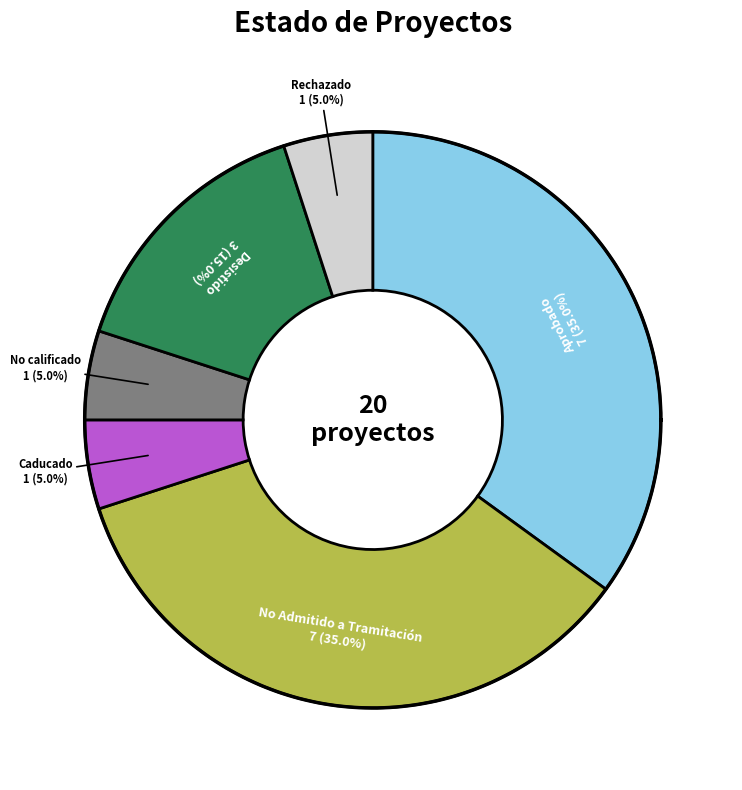

How many slices are in this pie chart?

6